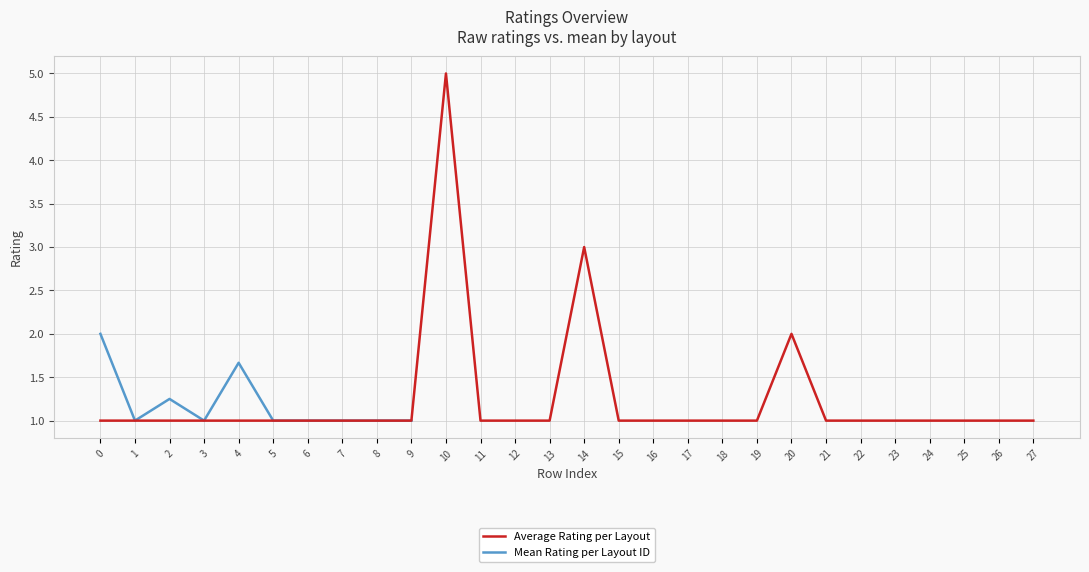

Which label corresponds to the largest value in the chart?

10